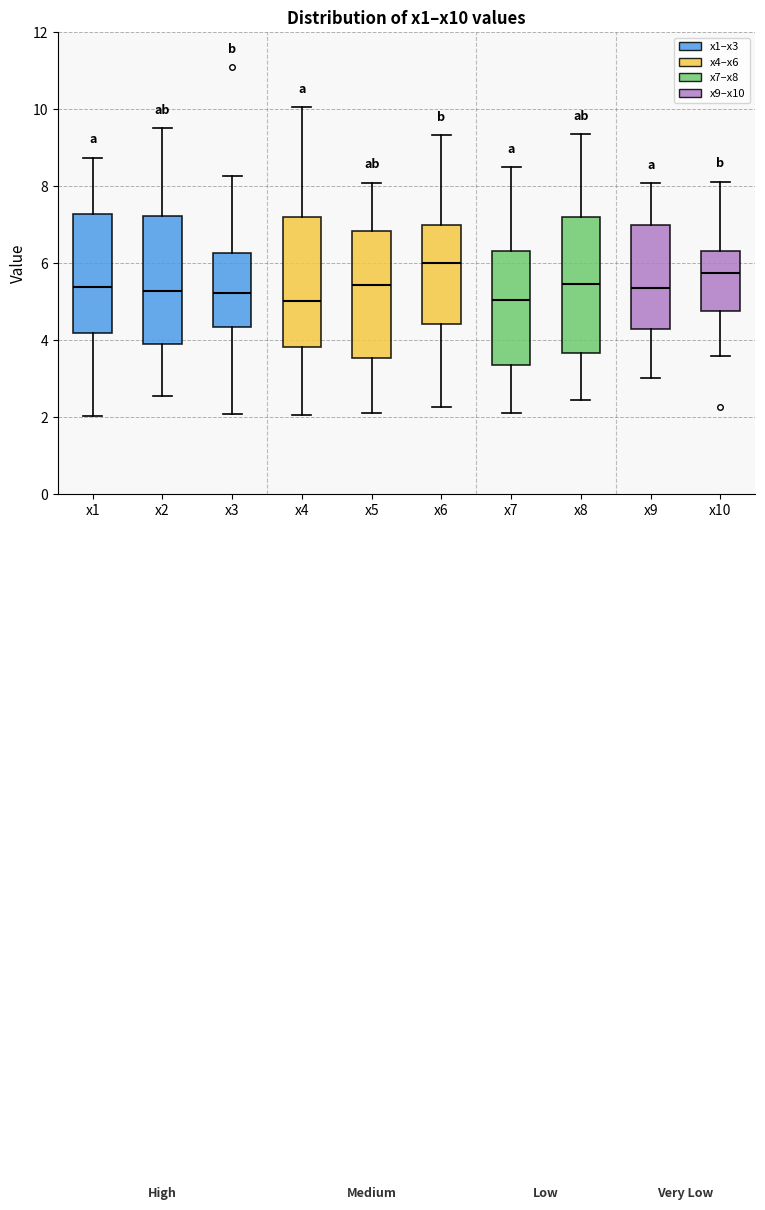

Reading left to right, transcribe this box plot: for each box, give where its median line is, the range the box spans, and where its two whiskers end, as read against the y-axis. The values are not printed on the chart, so give them approximately, as read against the axis.

x1: median 5.4, box 4.2 to 7.2, whiskers 2.0 to 8.8
x2: median 5.2, box 3.8 to 7.2, whiskers 2.6 to 9.6
x3: median 5.2, box 4.4 to 6.2, whiskers 2.0 to 8.2
x4: median 5.0, box 3.8 to 7.2, whiskers 2.0 to 10.0
x5: median 5.4, box 3.6 to 6.8, whiskers 2.0 to 8.0
x6: median 6.0, box 4.4 to 7.0, whiskers 2.2 to 9.4
x7: median 5.0, box 3.4 to 6.4, whiskers 2.2 to 8.4
x8: median 5.4, box 3.6 to 7.2, whiskers 2.4 to 9.4
x9: median 5.4, box 4.2 to 7.0, whiskers 3.0 to 8.0
x10: median 5.8, box 4.8 to 6.4, whiskers 3.6 to 8.2